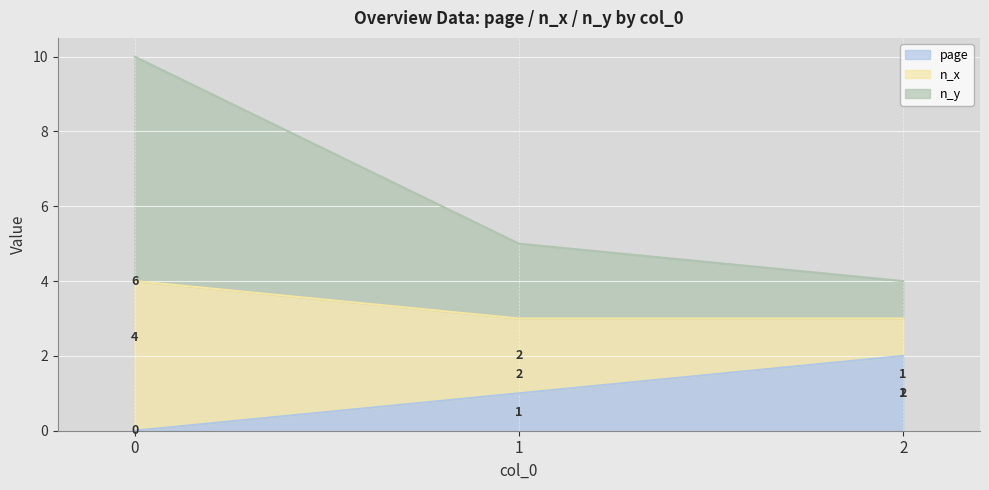

What is the total value across all series at 2?

4